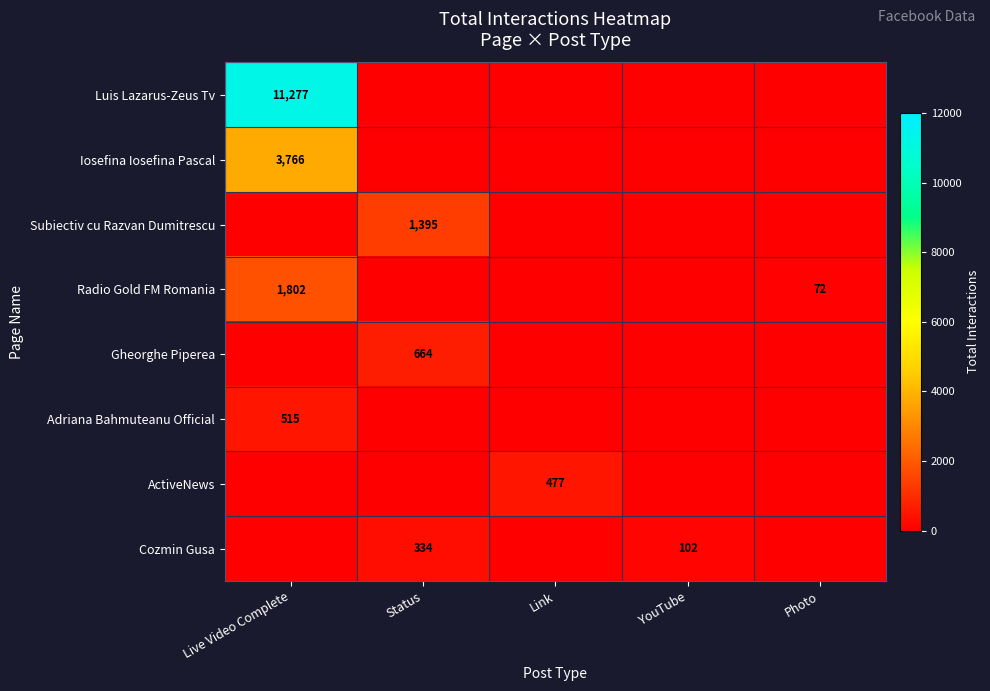

Is it true that Adriana Bahmuteanu Official equals 130 at Live Video Complete?

False